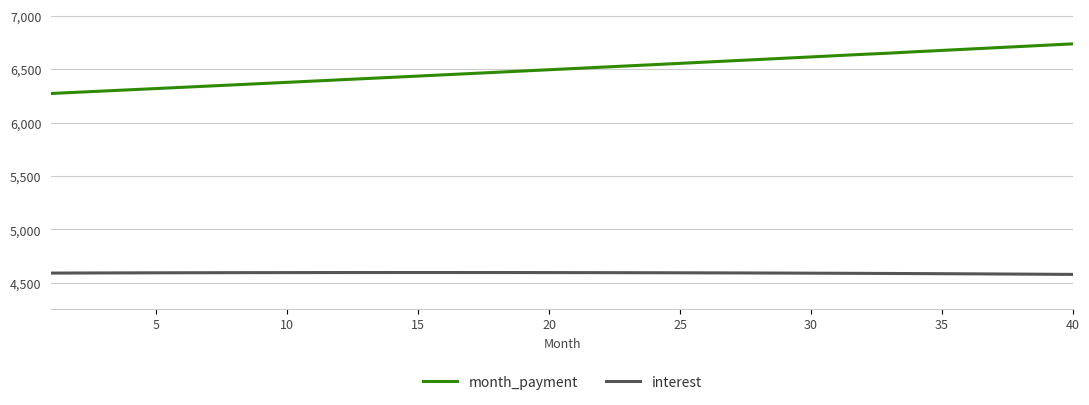

Which series has the largest total across all categories?

month_payment